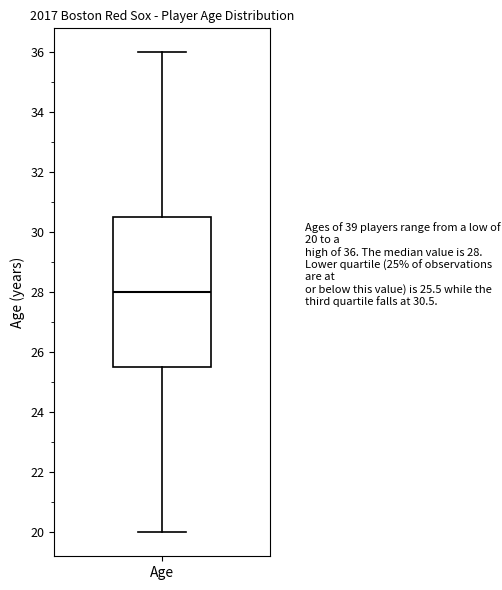

Where does the median line of the box for Age sit on the y-axis? The values are not printed on the chart, so give them approximately, as read against the axis.

28.0